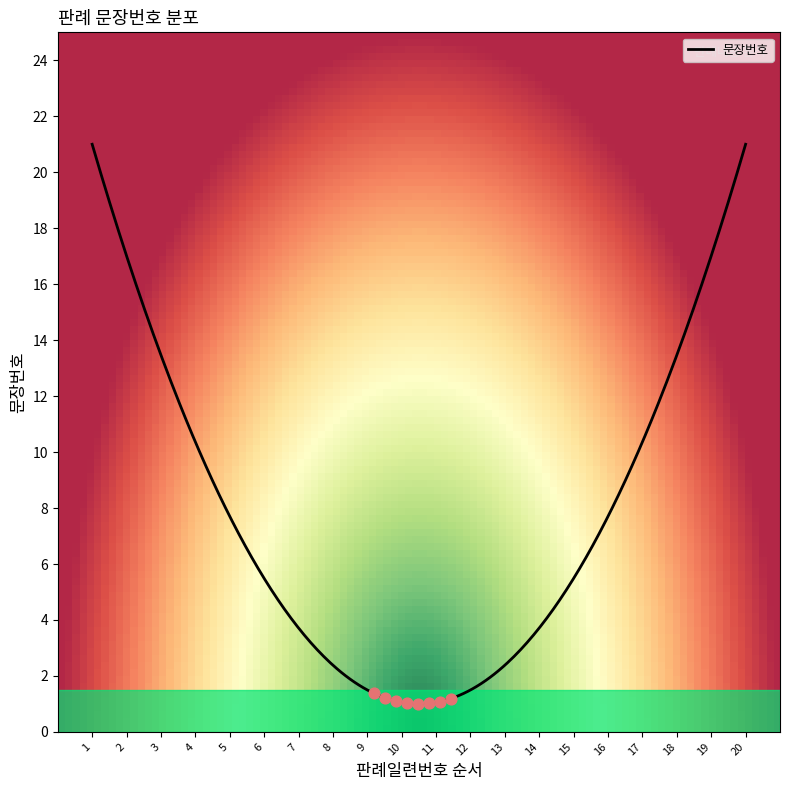

What is the difference between the maximum and minimum values?

20.0